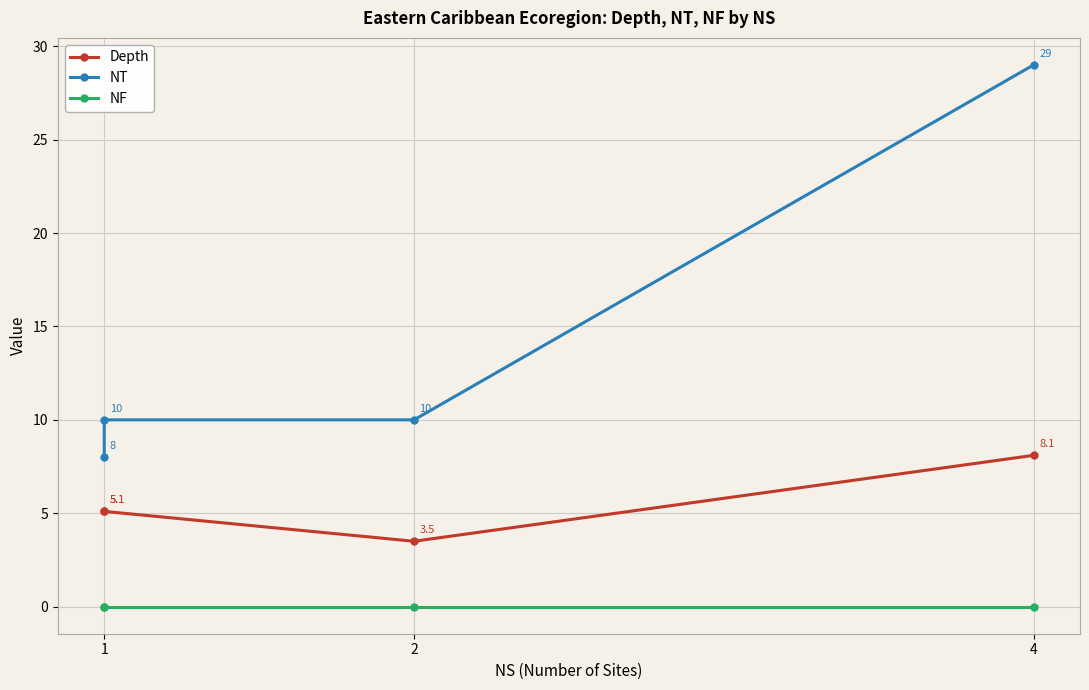

True or false: NF and NT intersect in this chart.

False